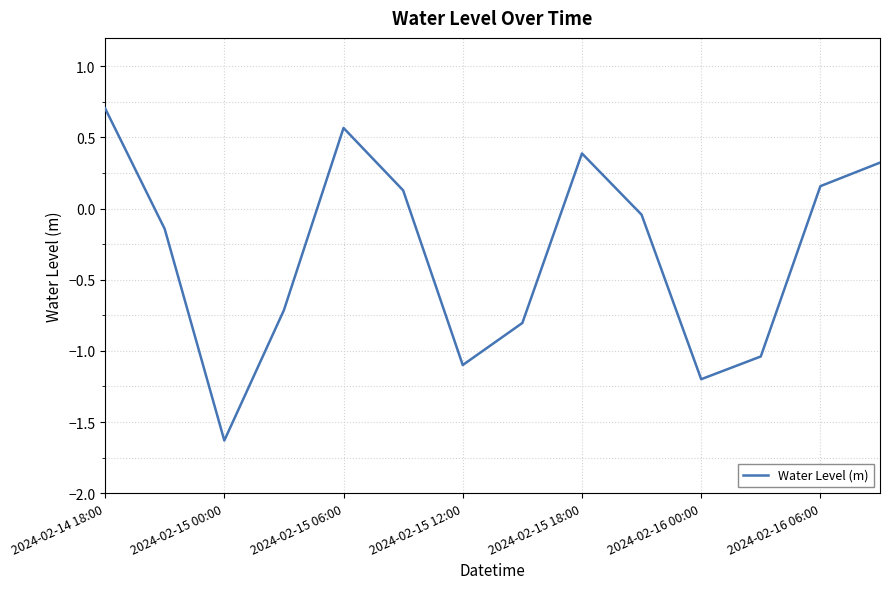

What is the difference between the maximum and minimum values?

2.3